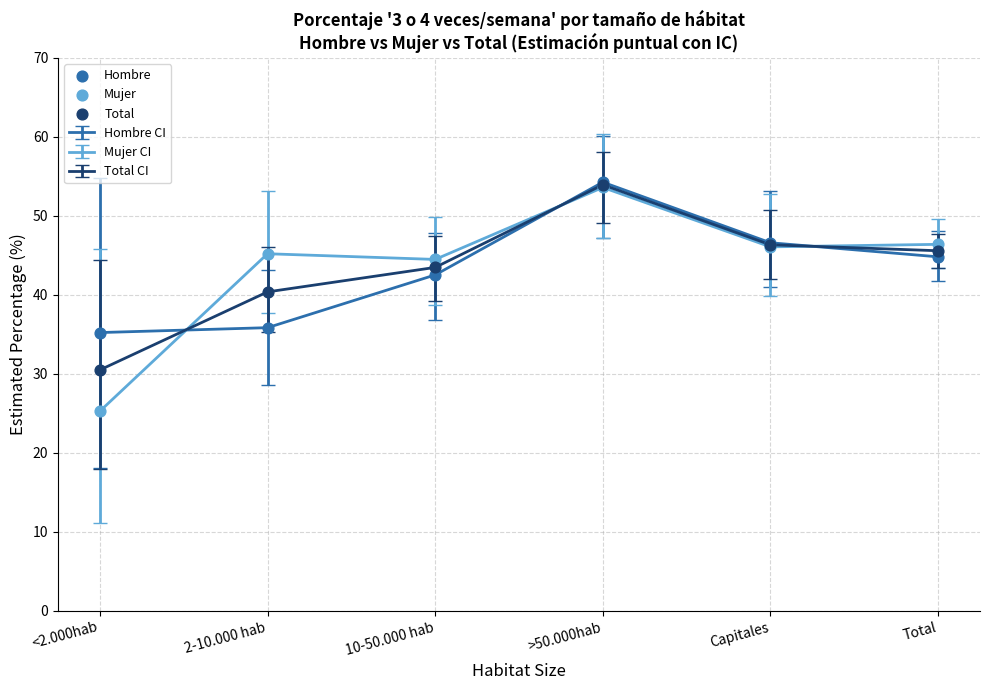

Which series has the largest range (max minus min)?

Mujer CI